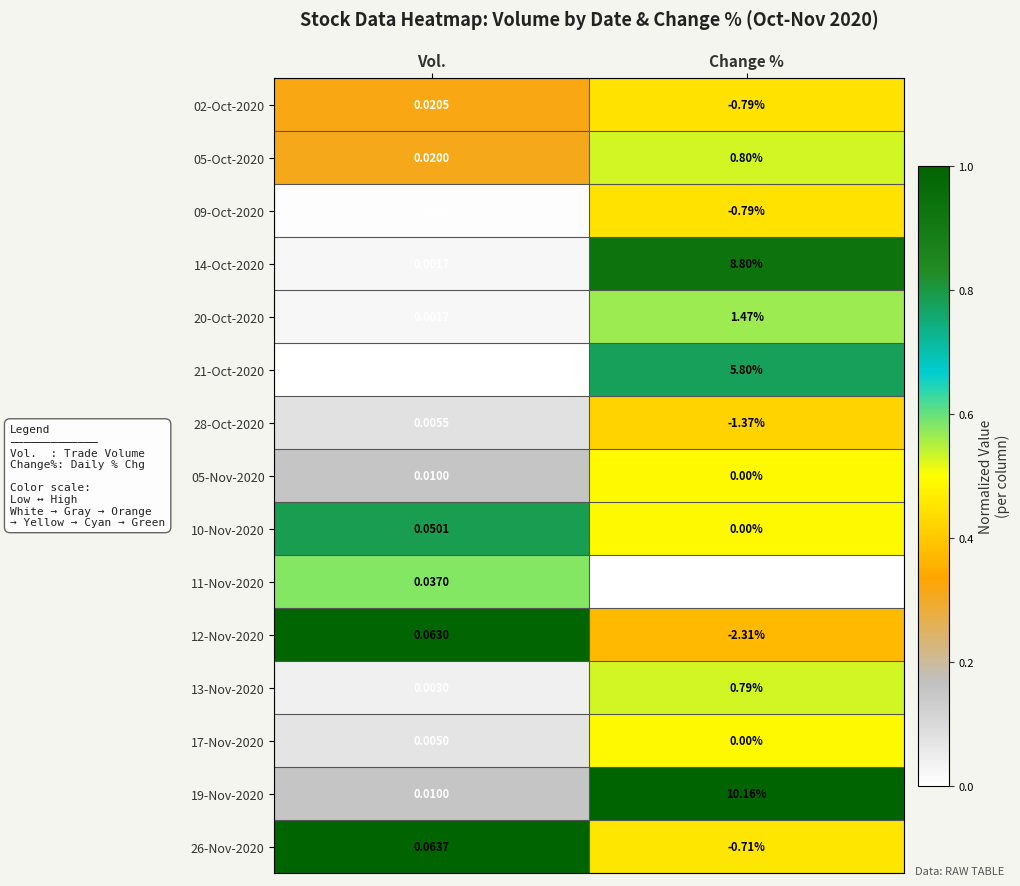

List the series in order of their peak value, highest first.

19-Nov-2020, 14-Oct-2020, 21-Oct-2020, 20-Oct-2020, 05-Oct-2020, 13-Nov-2020, 26-Nov-2020, 12-Nov-2020, 10-Nov-2020, 11-Nov-2020, 02-Oct-2020, 05-Nov-2020, 28-Oct-2020, 17-Nov-2020, 09-Oct-2020